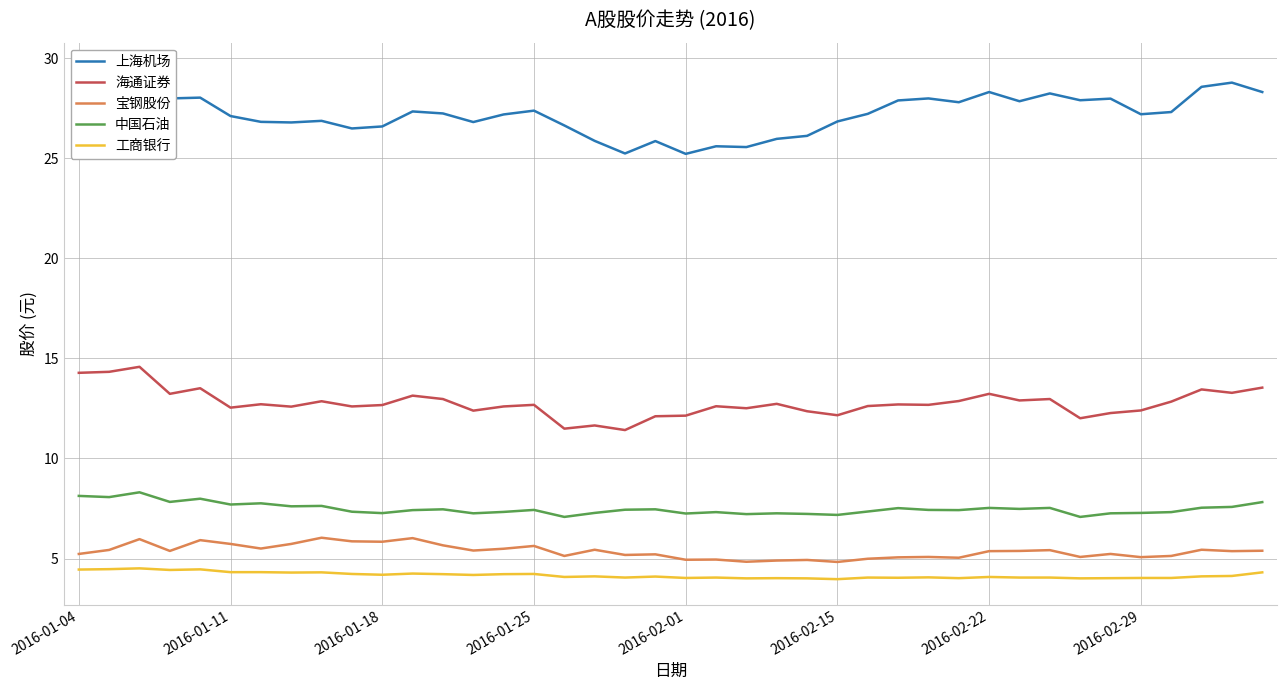

What value does the 宝钢股份 series have at 13?

5.4